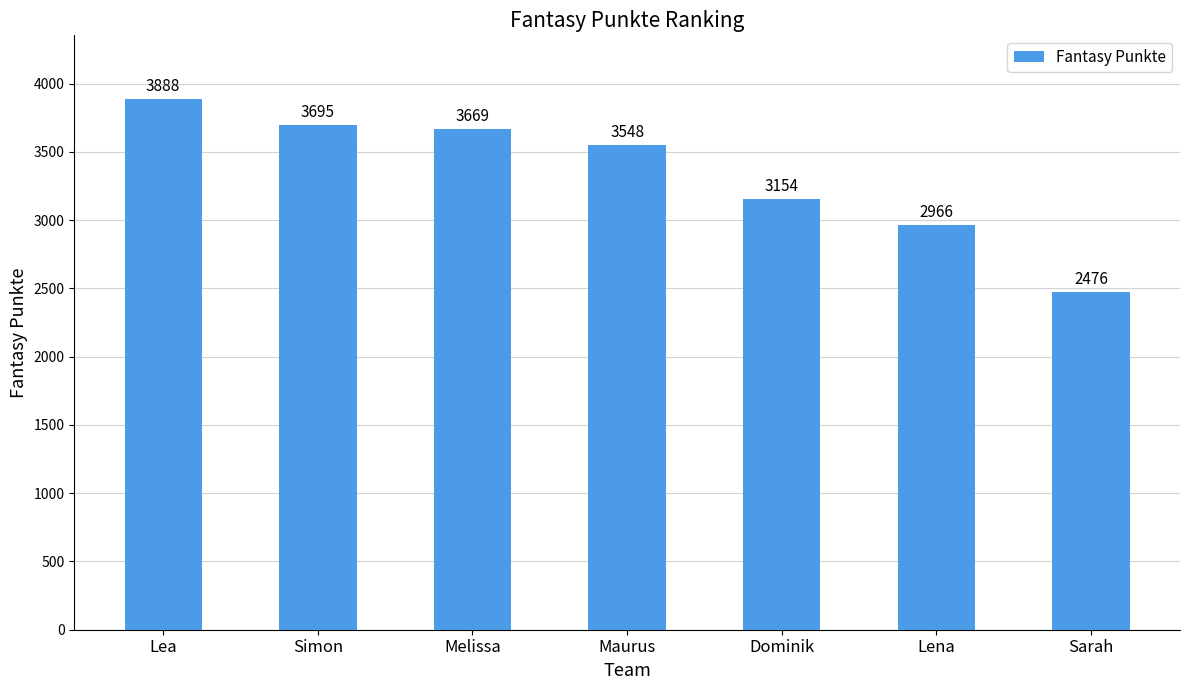

The chart shows a value of 3548 at Maurus. True or false?

True